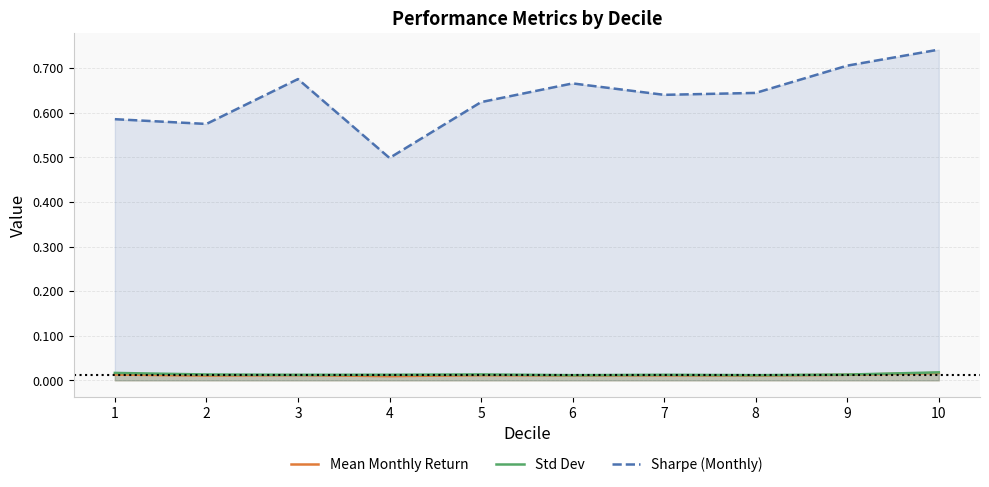

The value of Mean Monthly Return at 10 is 0.0. True or false?

False